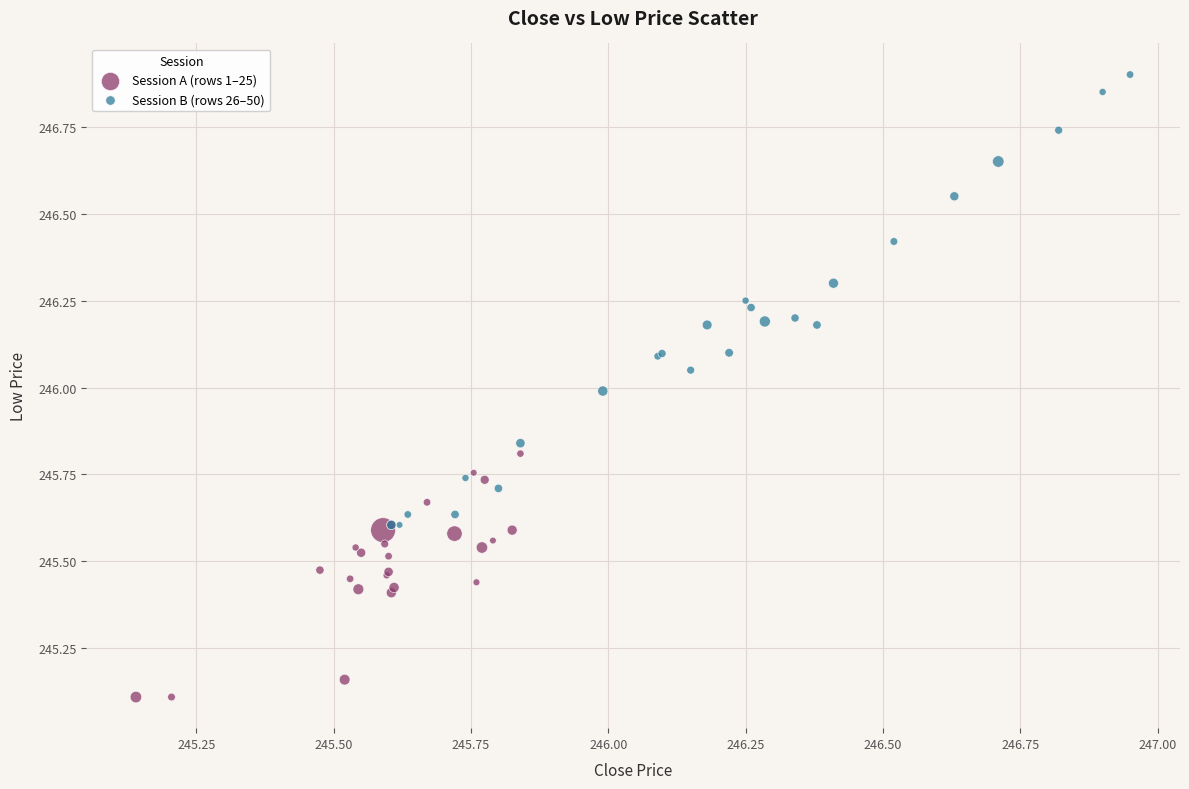

Which series reaches the maximum Y coordinate?

Session B (rows 26–50)